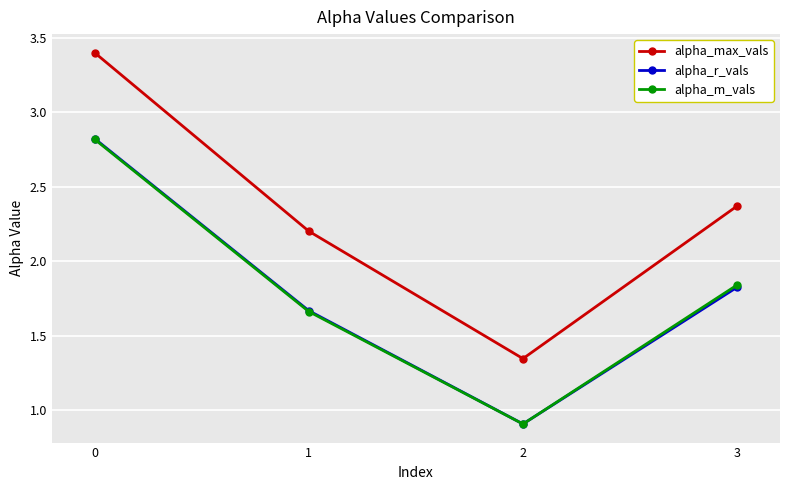

True or false: alpha_r_vals has more than 2 points higher than both neighbors.

False